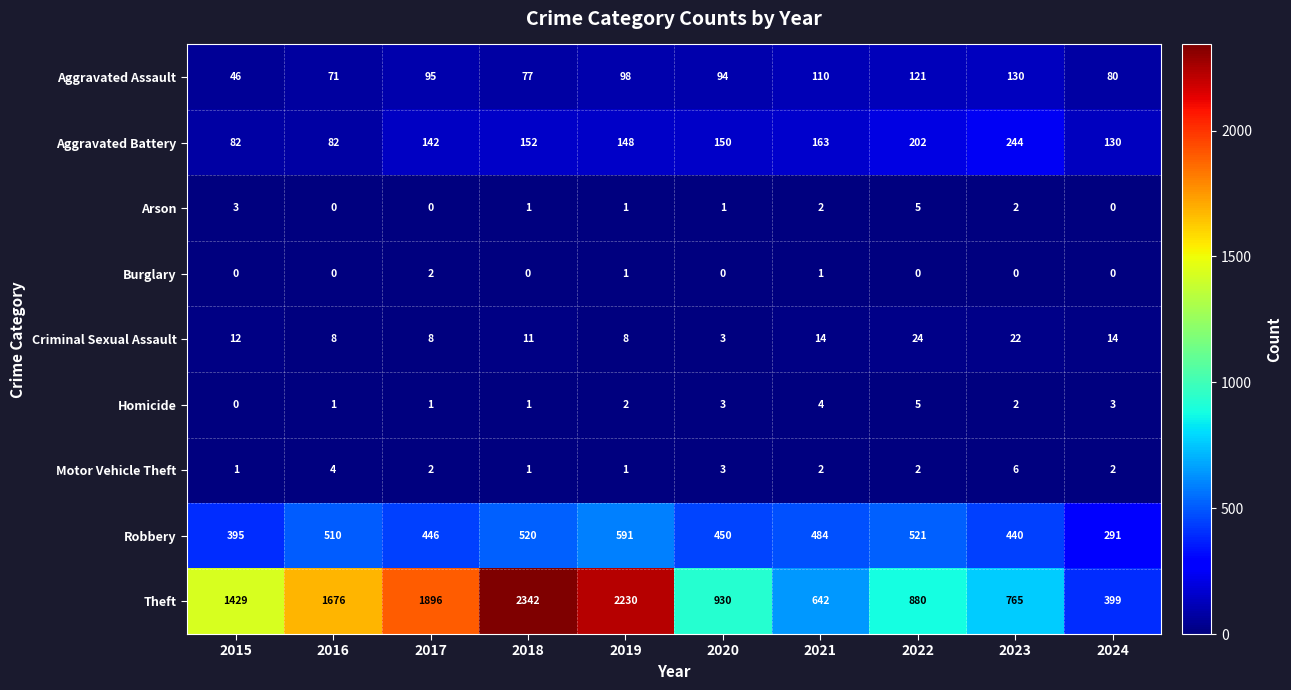

What is the difference between the maximum and minimum values in the Aggravated Battery series?

162